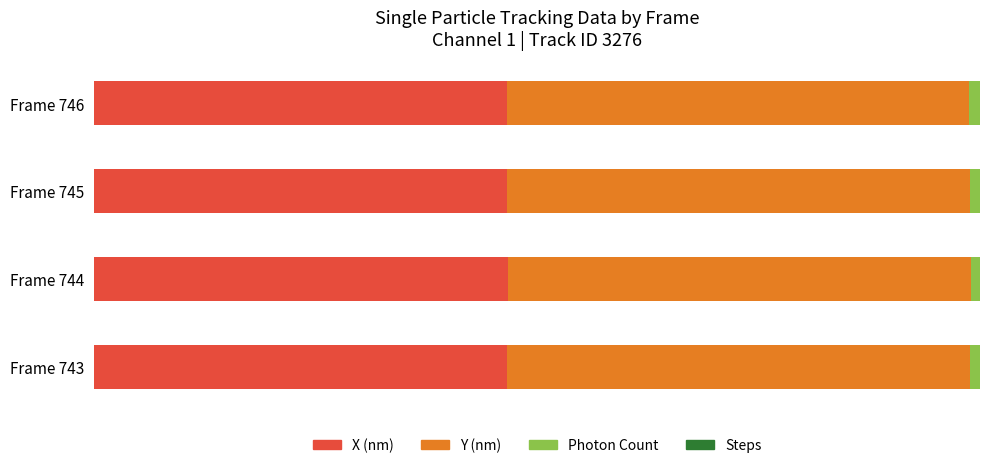

What are all the series names shown in the legend?

X (nm), Y (nm), Photon Count, Steps